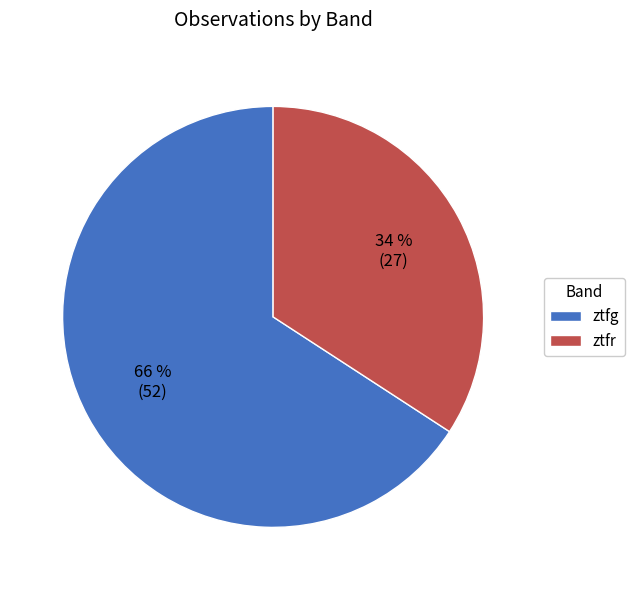

How many segments does this pie chart have?

2